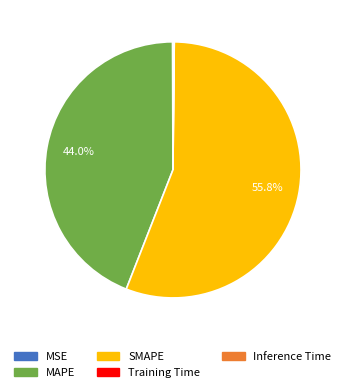

Which category accounts for the majority?

SMAPE